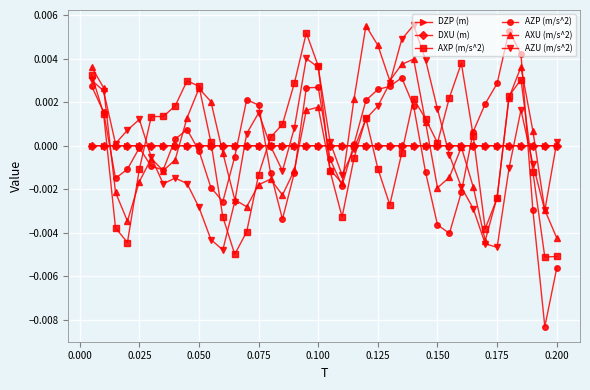

Does the chart have visible grid lines?

Yes